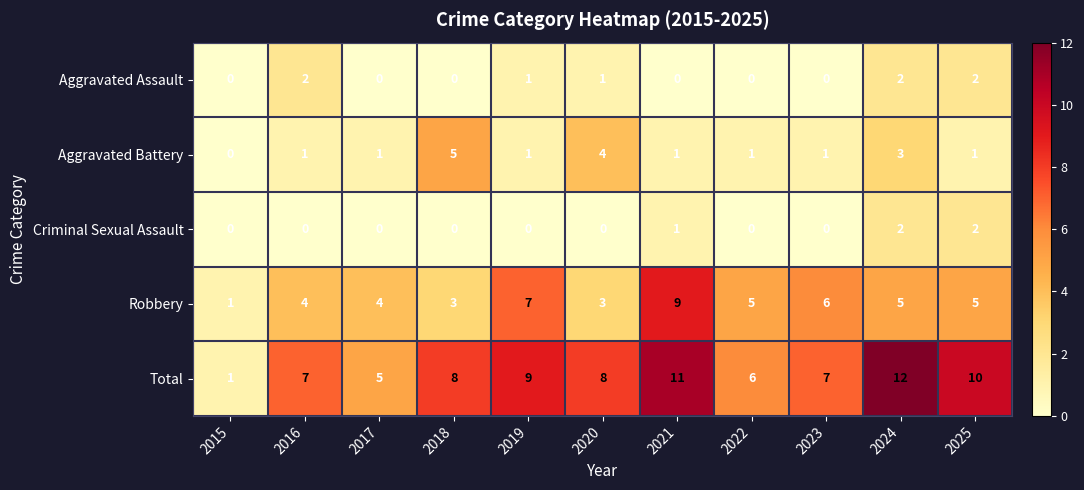

At which category is the sum across all series the highest?

2024